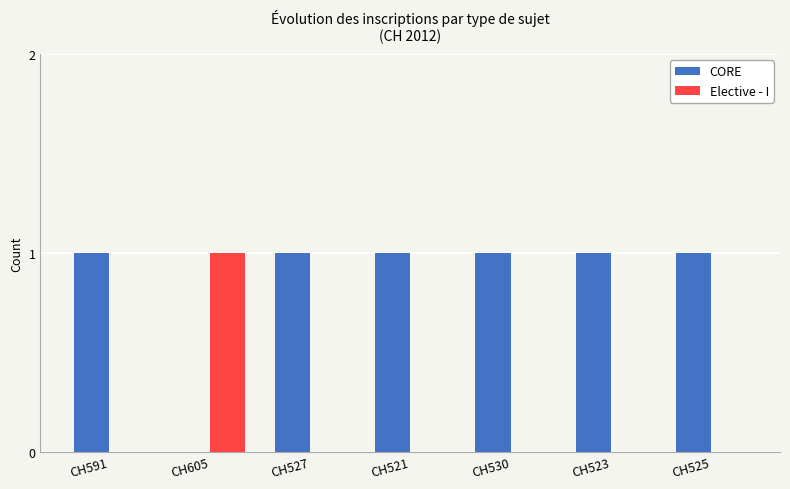

Is it true that CORE equals 0 at CH521?

False